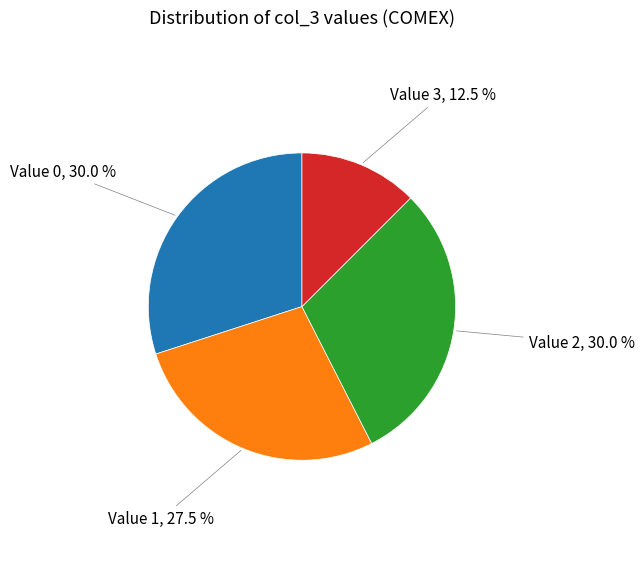

Does any single category account for the majority?

No